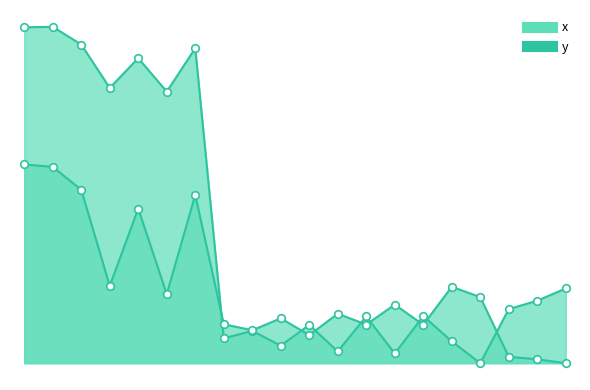

What is the total value across all series at 12?

180.6